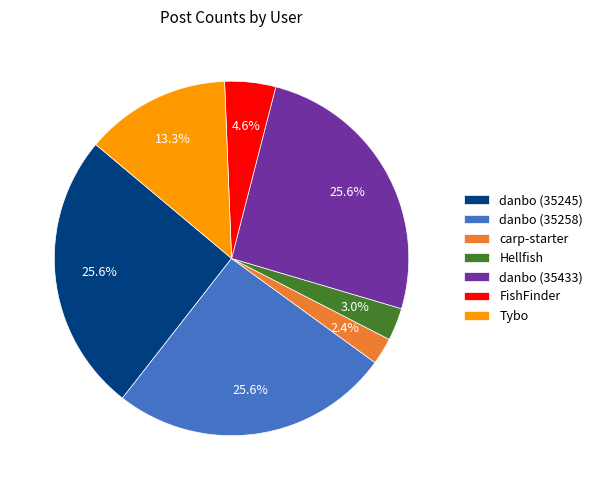

Between danbo (35433) and carp-starter, which is larger?

danbo (35433)